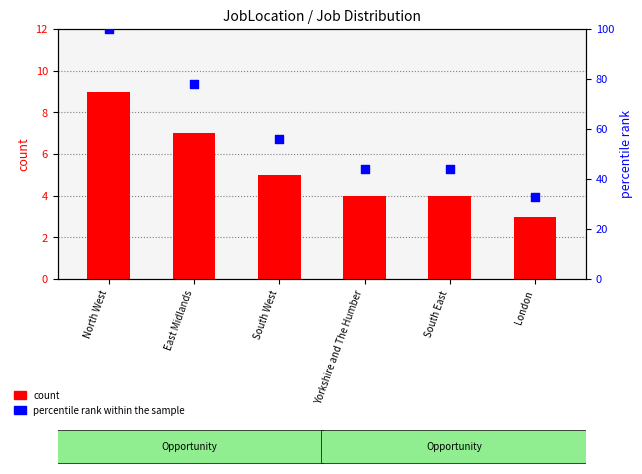

What are all the series names shown in the legend?

count, percentile rank within the sample